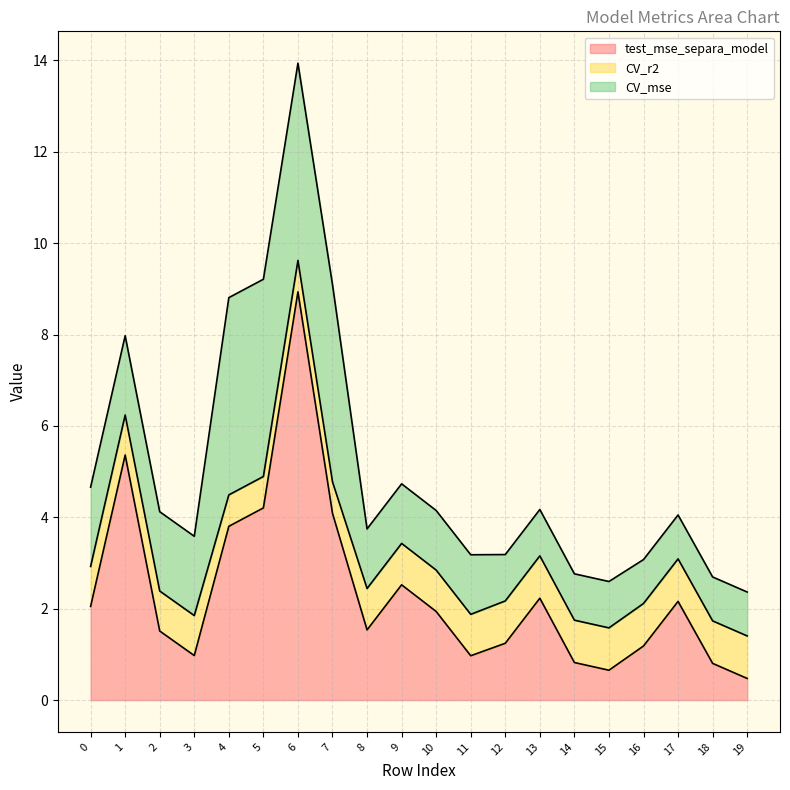

Is the value of CV_r2 at 9 greater than the value of test_mse_separa_model at 6?

No